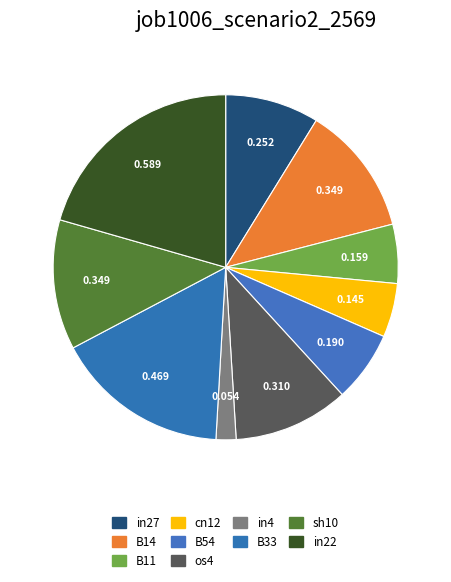

Which category has the biggest portion of the pie?

in22